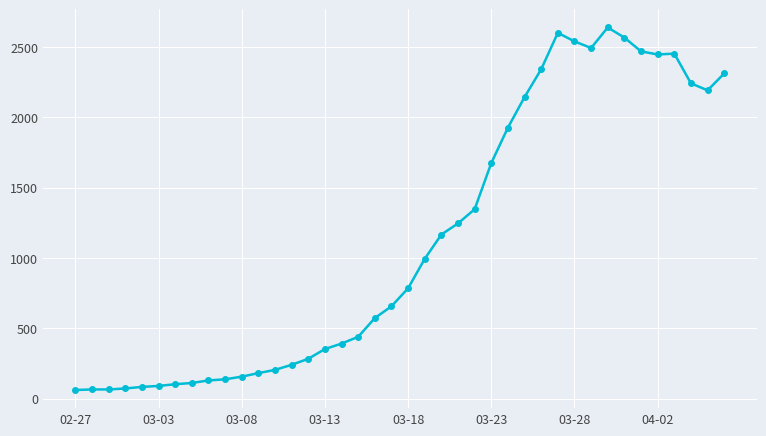

What is the value of the 26th point from the left?

1674